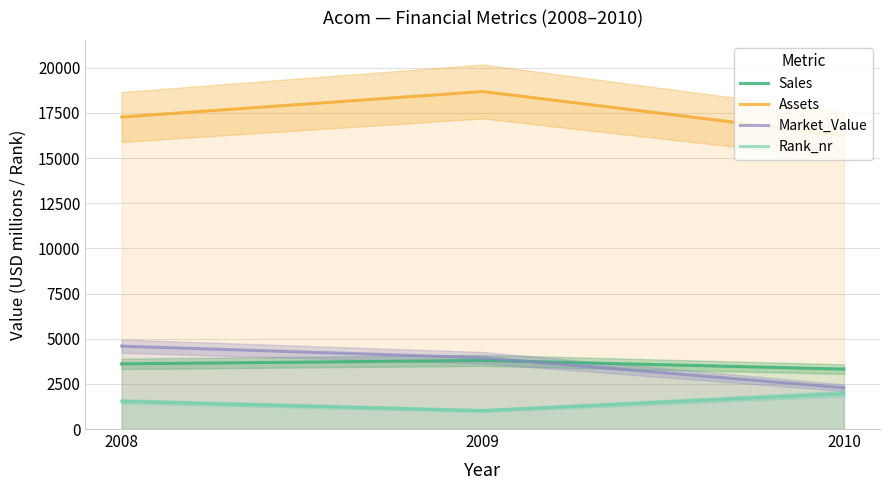

Which series has the widest spread of values?

Assets